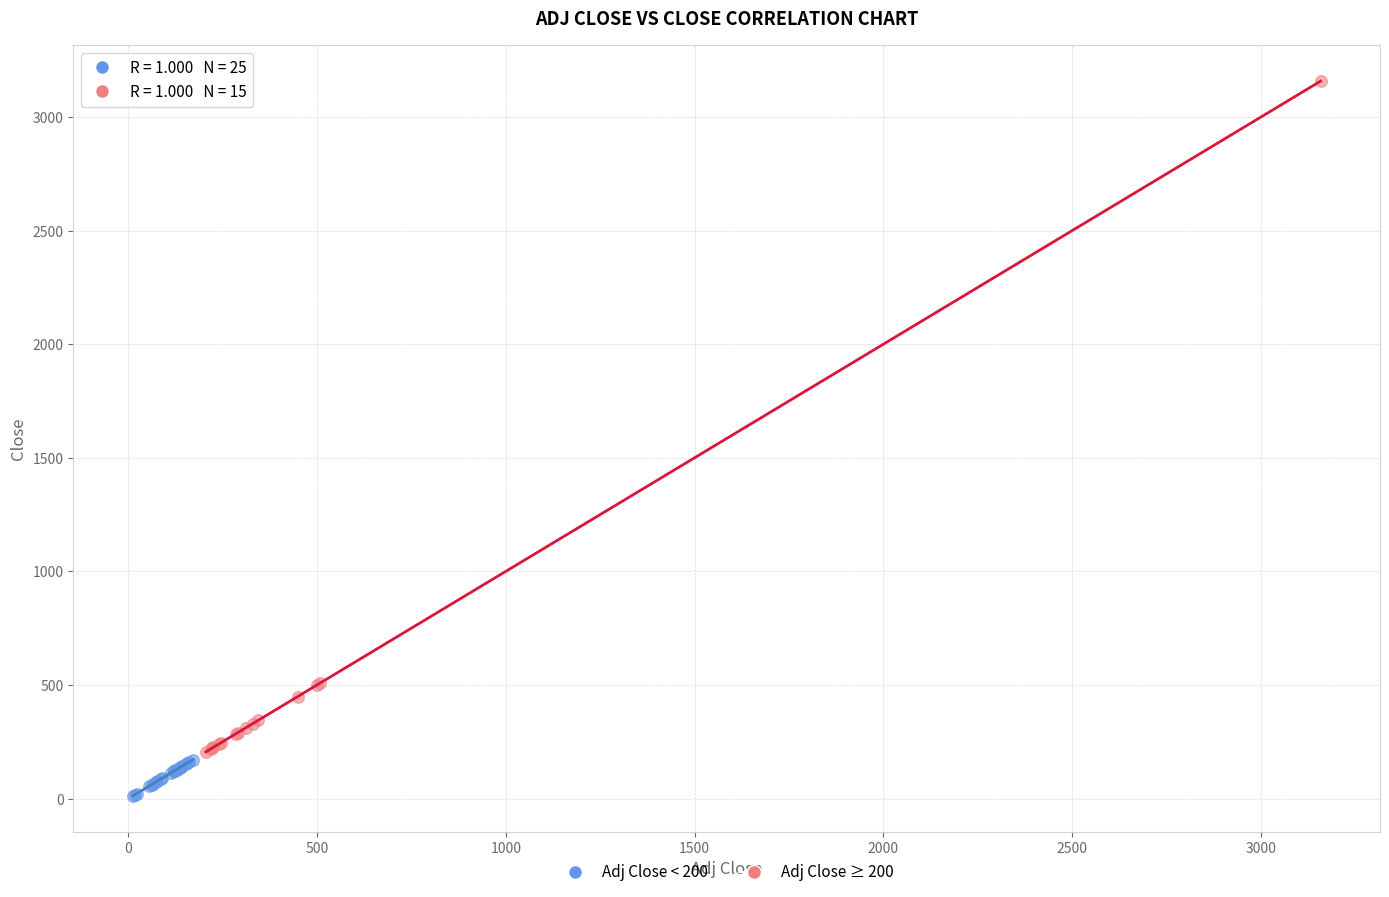

Which series has the largest Y range (max minus min)?

Adj Close ≥ 200